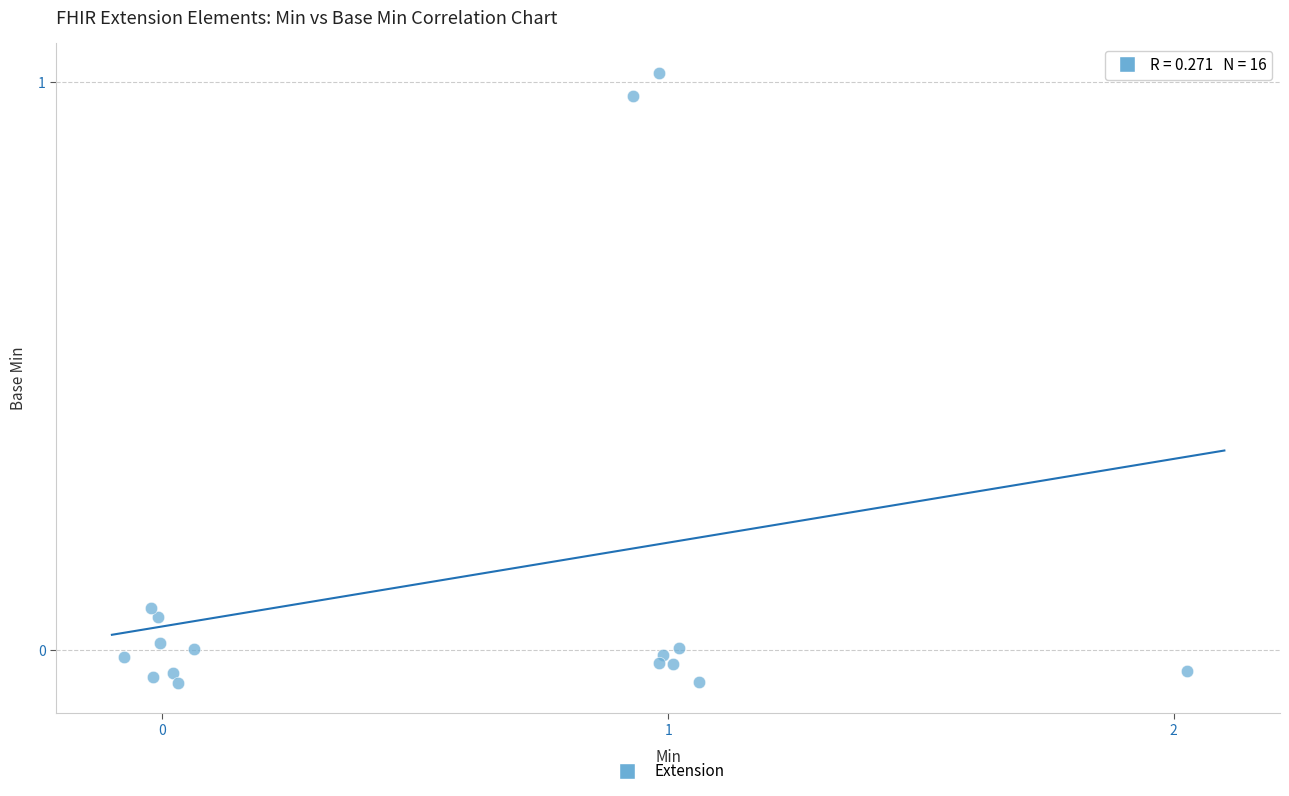

What is the range of X values (max minus min)?

2.1